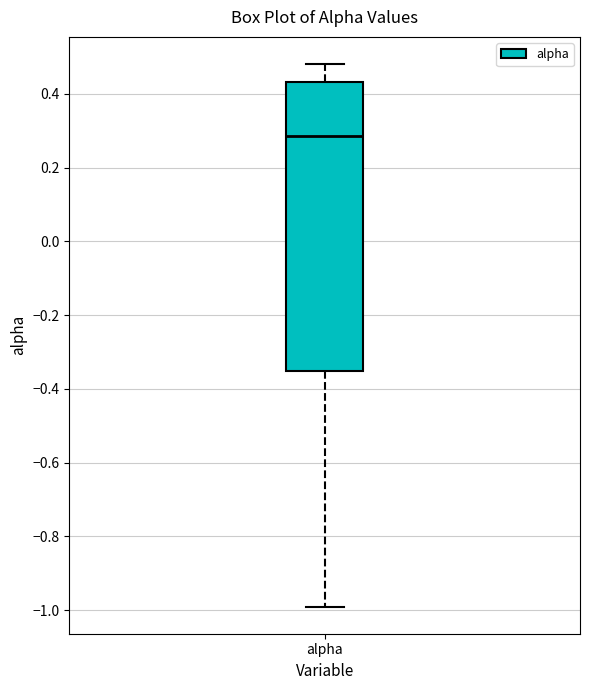

Where is the lower edge of the box for alpha on the y-axis? The values are not printed on the chart, so give them approximately, as read against the axis.

-0.36